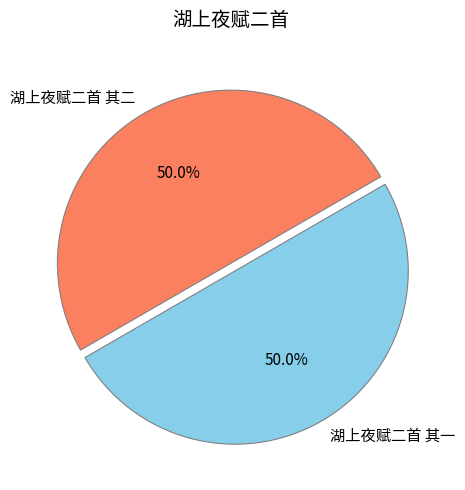

To the nearest percent, what percentage of the pie is 湖上夜赋二首 其二?

50%